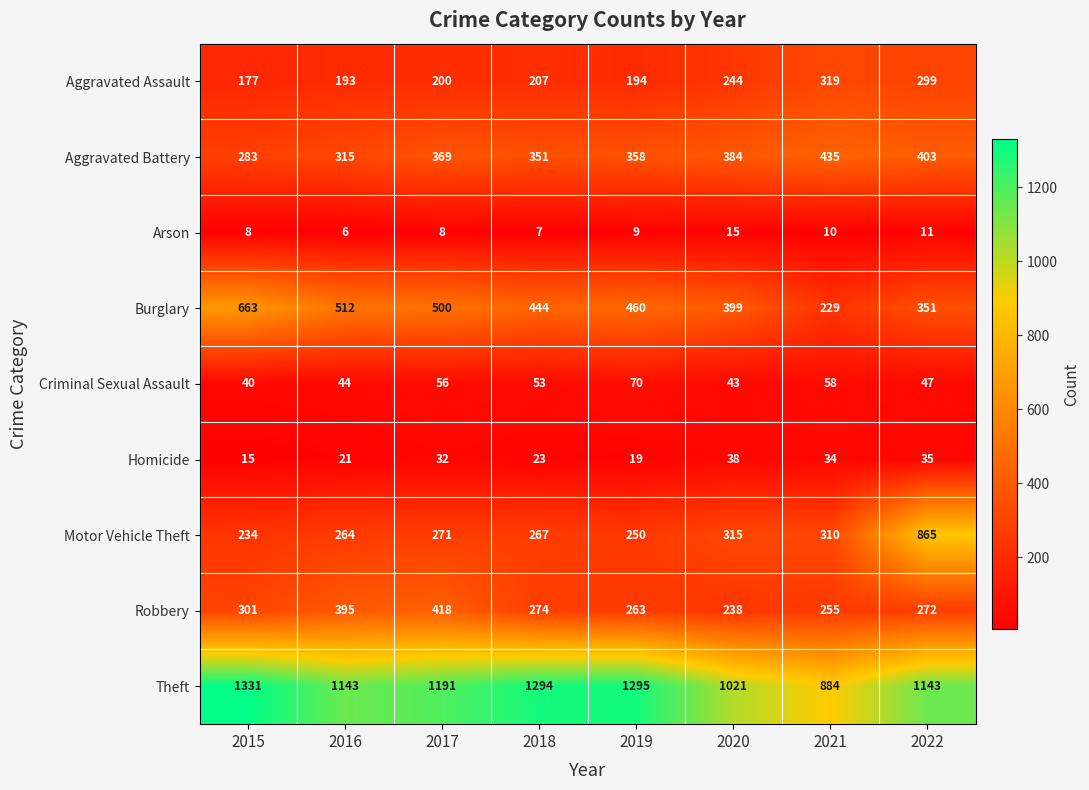

Rank the series at 2019 from lowest to highest value.

Arson, Homicide, Criminal Sexual Assault, Aggravated Assault, Motor Vehicle Theft, Robbery, Aggravated Battery, Burglary, Theft